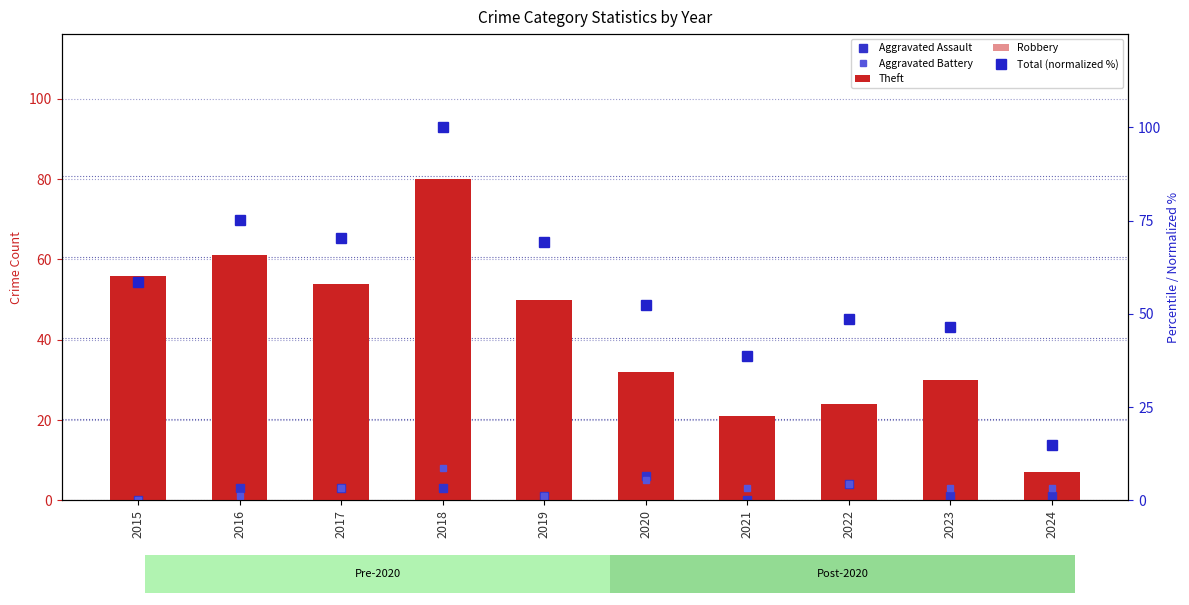

What is the value of the Aggravated Assault bar at the 4th from the left?

3.0